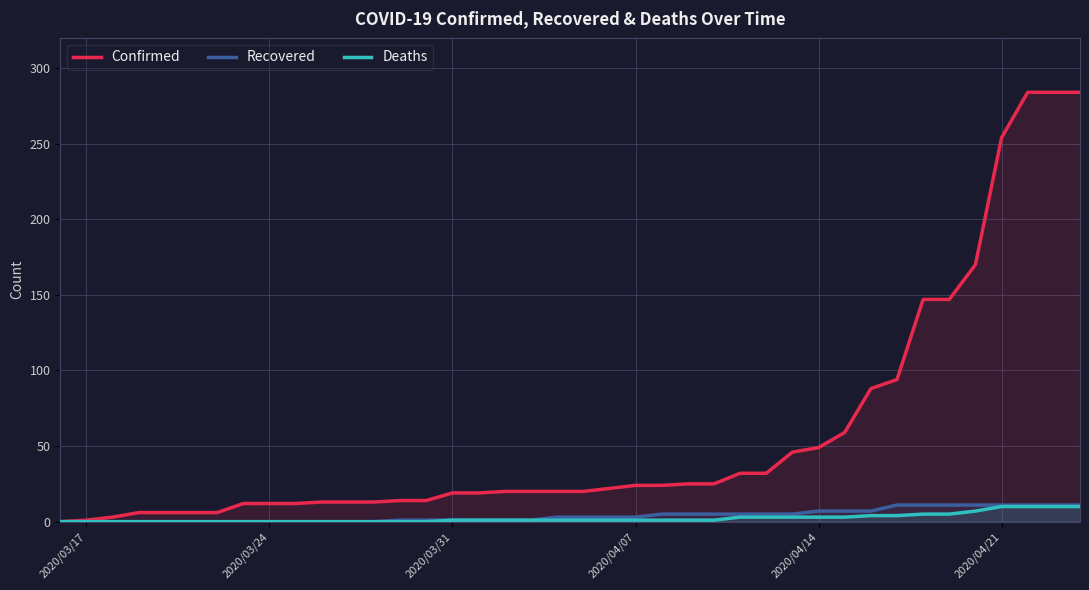

The Confirmed series shows 254 at 2020/04/21. True or false?

True